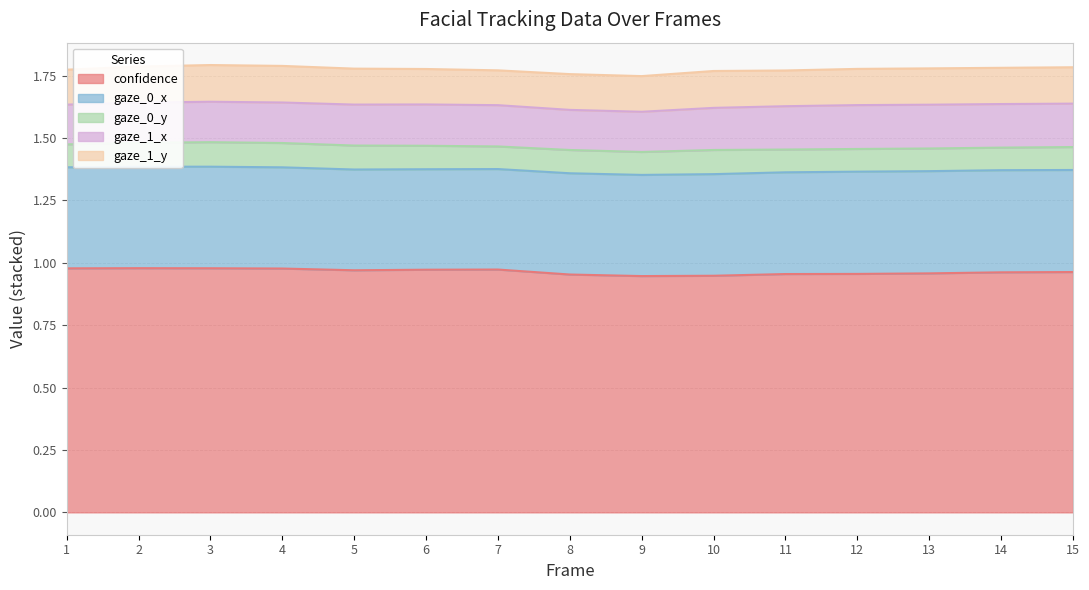

Reading right to left, transcribe all the data shown in this chart.

confidence: 15=1.0	14=1.0	13=1.0	12=1.0	11=1.0	10=0.9	9=0.9	8=1.0	7=1.0	6=1.0	5=1.0	4=1.0	3=1.0	2=1.0	1=1.0
gaze_0_x: 15=0.4	14=0.4	13=0.4	12=0.4	11=0.4	10=0.4	9=0.4	8=0.4	7=0.4	6=0.4	5=0.4	4=0.4	3=0.4	2=0.4	1=0.4
gaze_0_y: 15=0.1	14=0.1	13=0.1	12=0.1	11=0.1	10=0.1	9=0.1	8=0.1	7=0.1	6=0.1	5=0.1	4=0.1	3=0.1	2=0.1	1=0.1
gaze_1_x: 15=0.2	14=0.2	13=0.2	12=0.2	11=0.2	10=0.2	9=0.2	8=0.2	7=0.2	6=0.2	5=0.2	4=0.2	3=0.2	2=0.2	1=0.2
gaze_1_y: 15=0.1	14=0.1	13=0.1	12=0.1	11=0.1	10=0.1	9=0.1	8=0.1	7=0.1	6=0.1	5=0.1	4=0.1	3=0.1	2=0.1	1=0.1